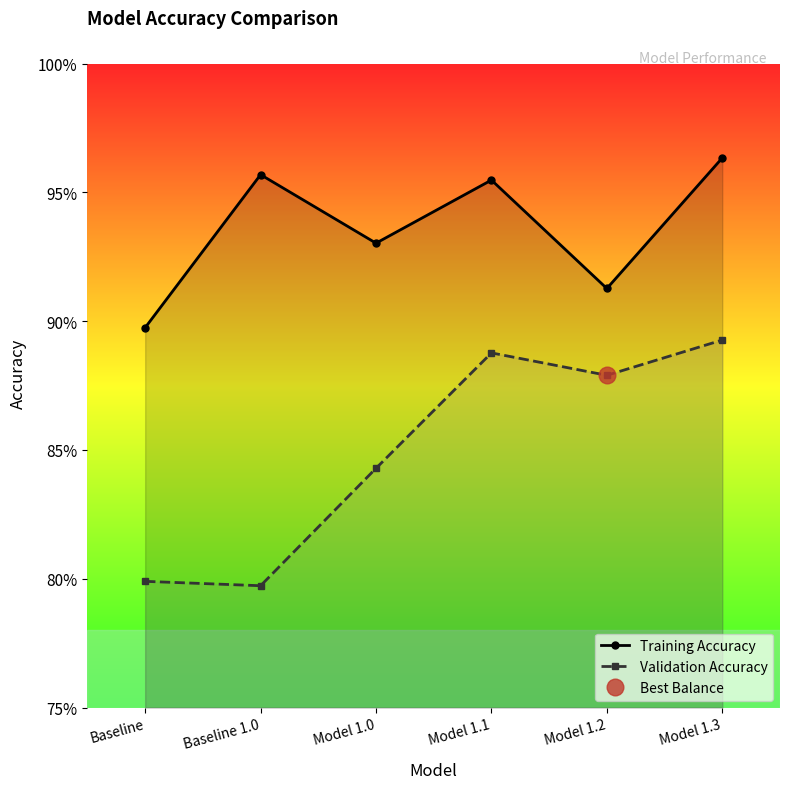

True or false: Validation Accuracy has more than 1 points higher than both neighbors.

False